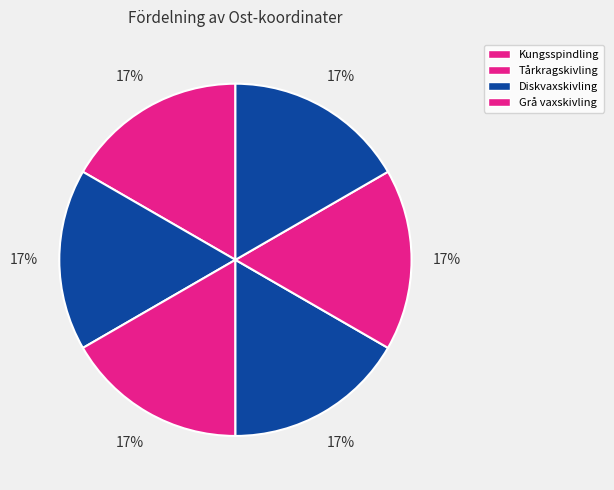

How many slices are in this pie chart?

6